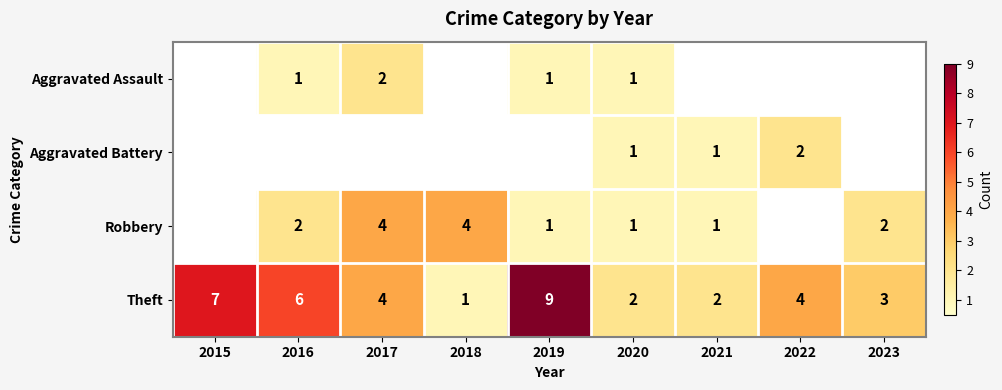

What is the total value across all series at 2021?

4